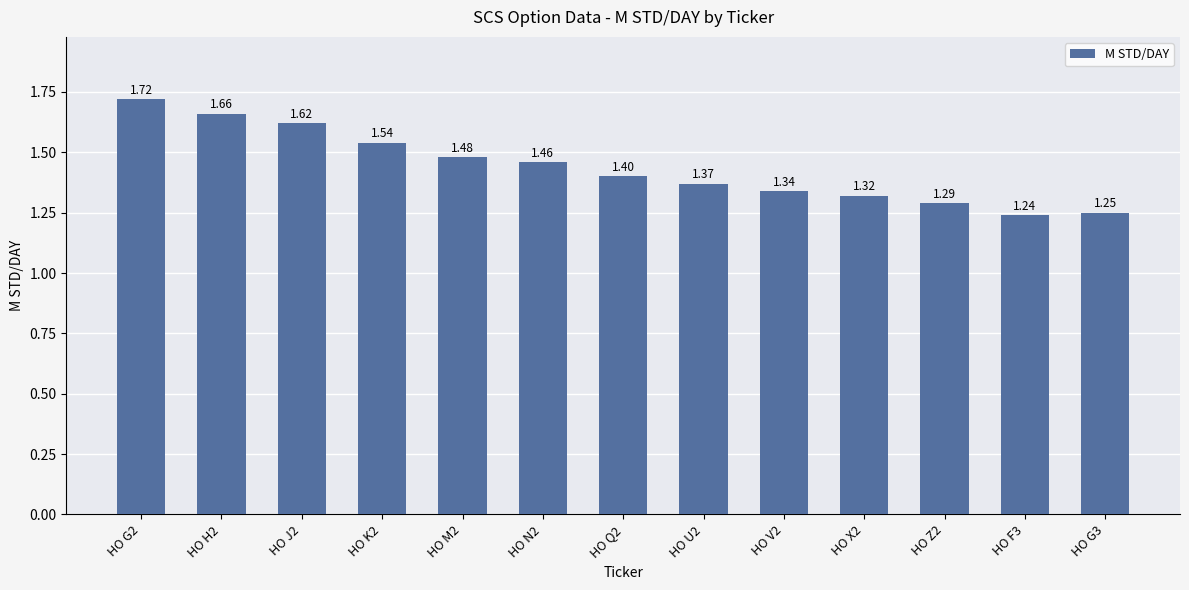

The chart shows a value of 1.8 at HO F3. True or false?

False